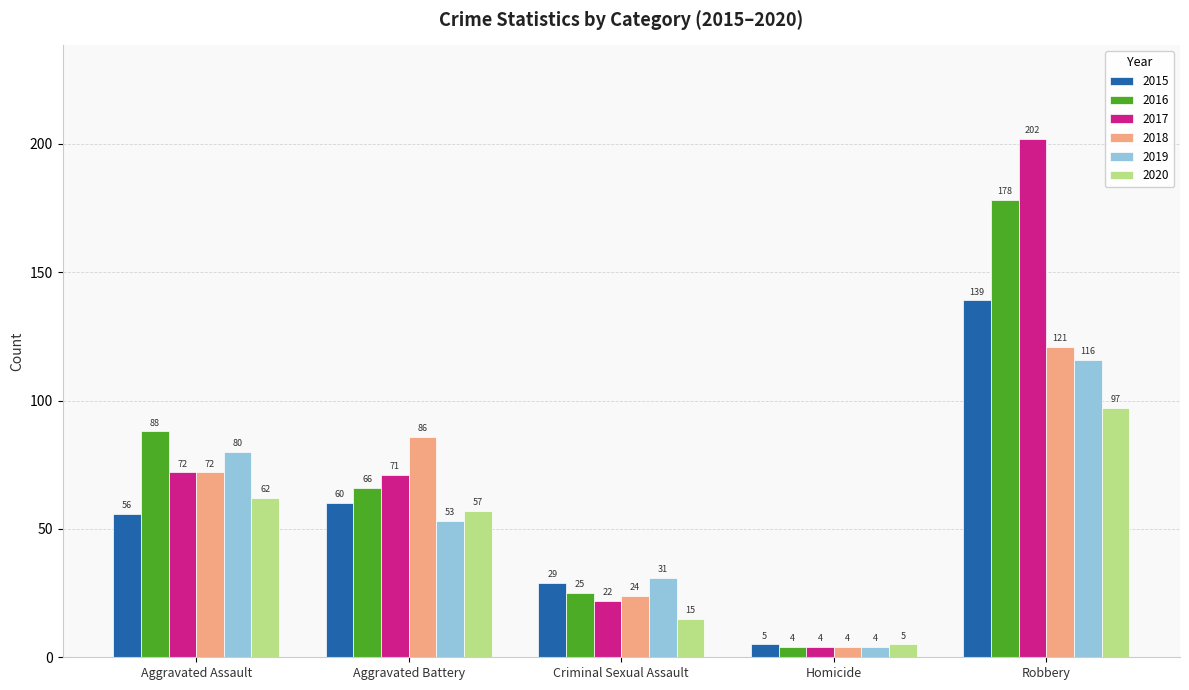

What is the approximate value of 2017 at Robbery, to the nearest 50?

200